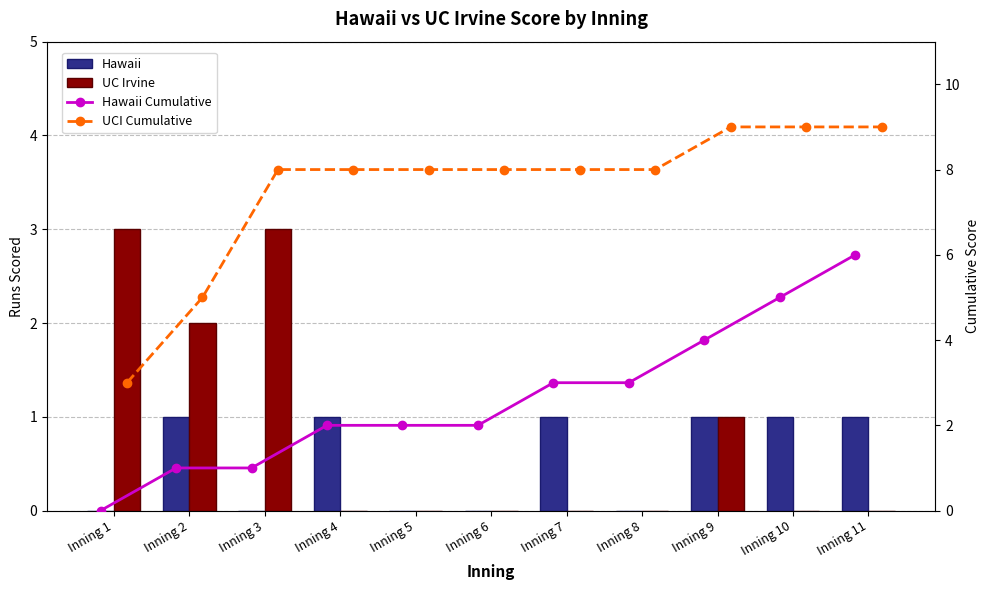

Count the Hawaii Cumulative values in the range 1 to 4.

8